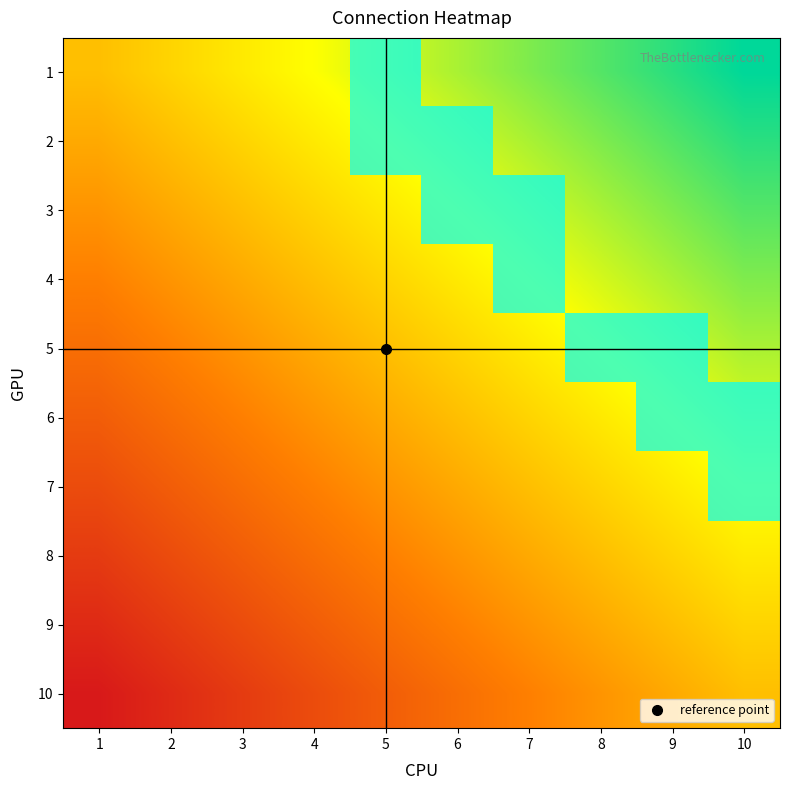

The 2 series shows 0 at 8. True or false?

True